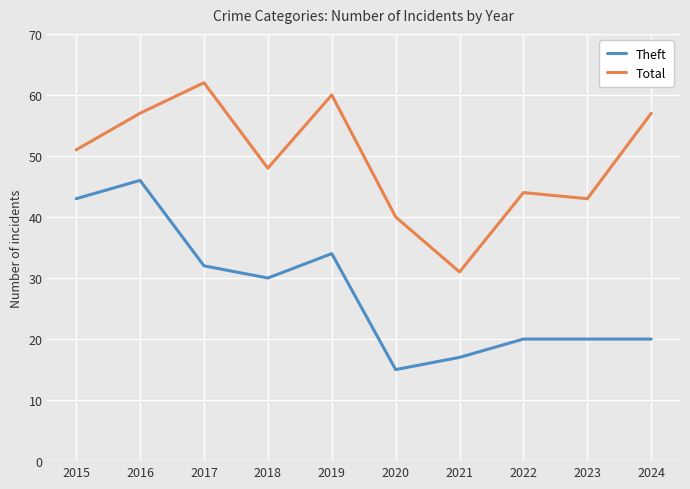

Rank the series by their maximum value, from highest to lowest.

Total, Theft